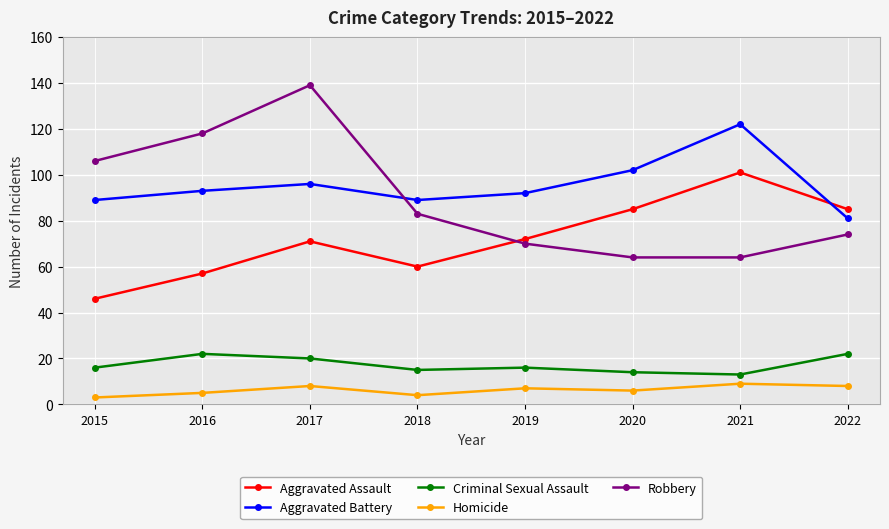

At which category is the sum across all series the highest?

2017